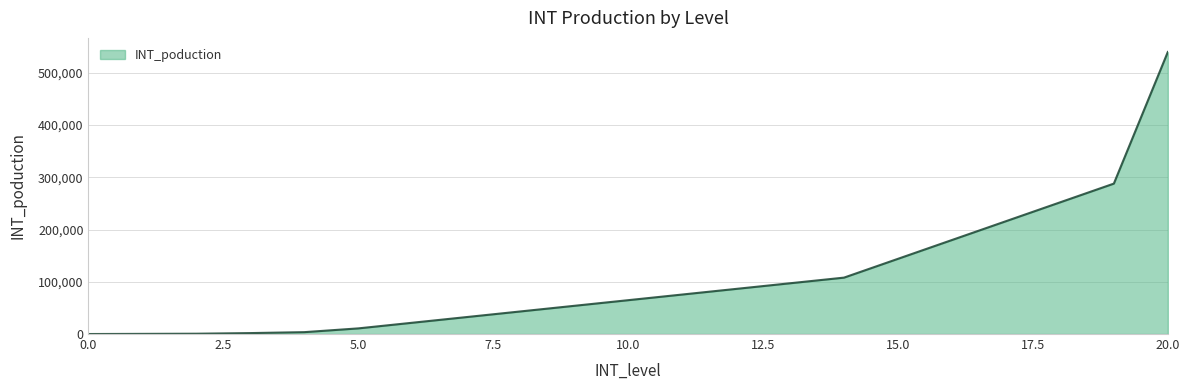

What is the maximum value shown in the chart?

540000